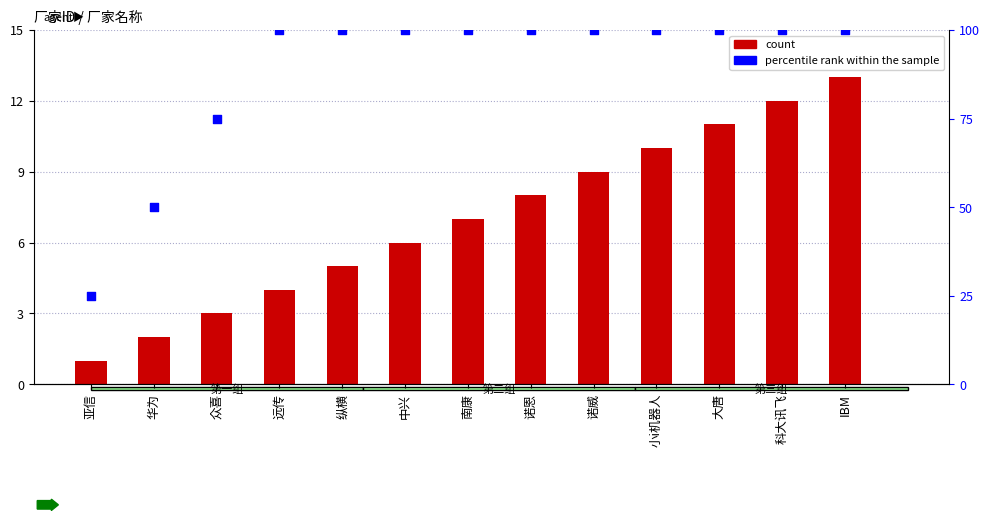

At which category is the sum across all series the highest?

IBM